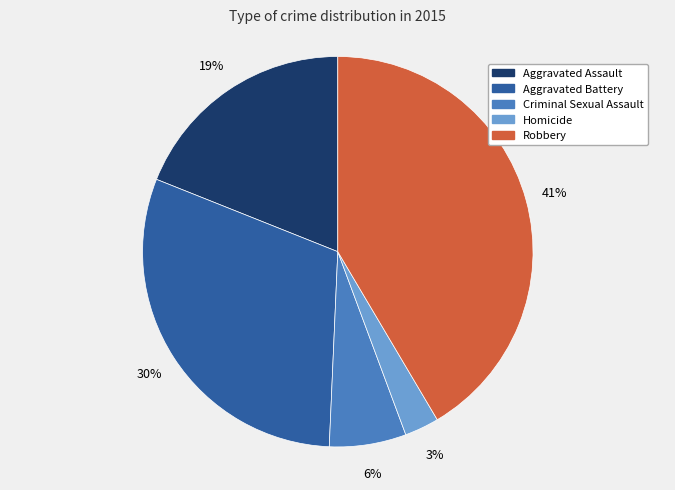

Do Robbery and Aggravated Battery together represent more than half of the pie?

Yes